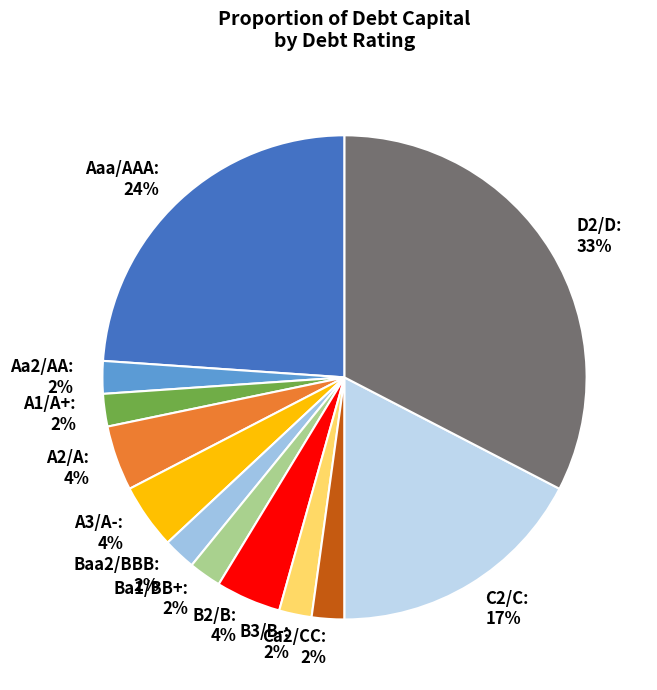

Which category has the biggest portion of the pie?

D2/D